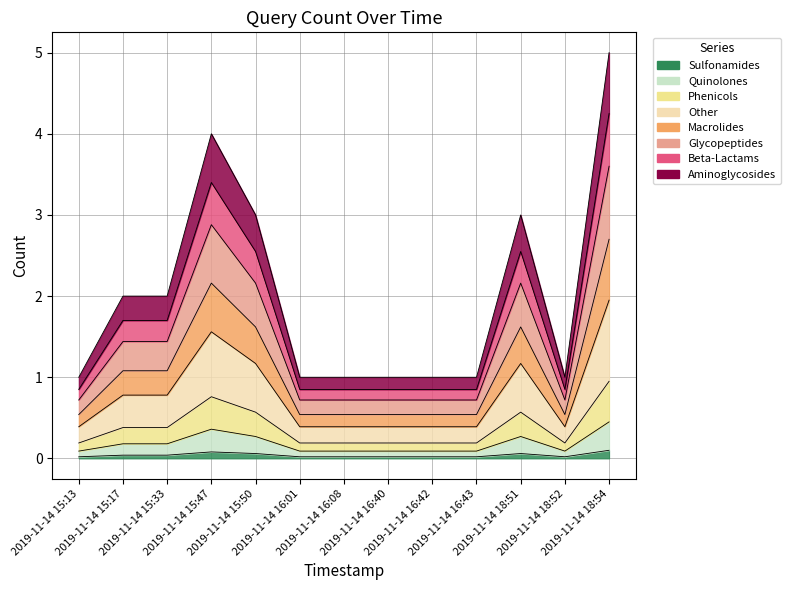

Reading right to left, list all the values displayed in this chart.

0.1	0.0	0.1	0.0	0.0	0.0	0.0	0.0	0.1	0.1	0.0	0.0	0.0